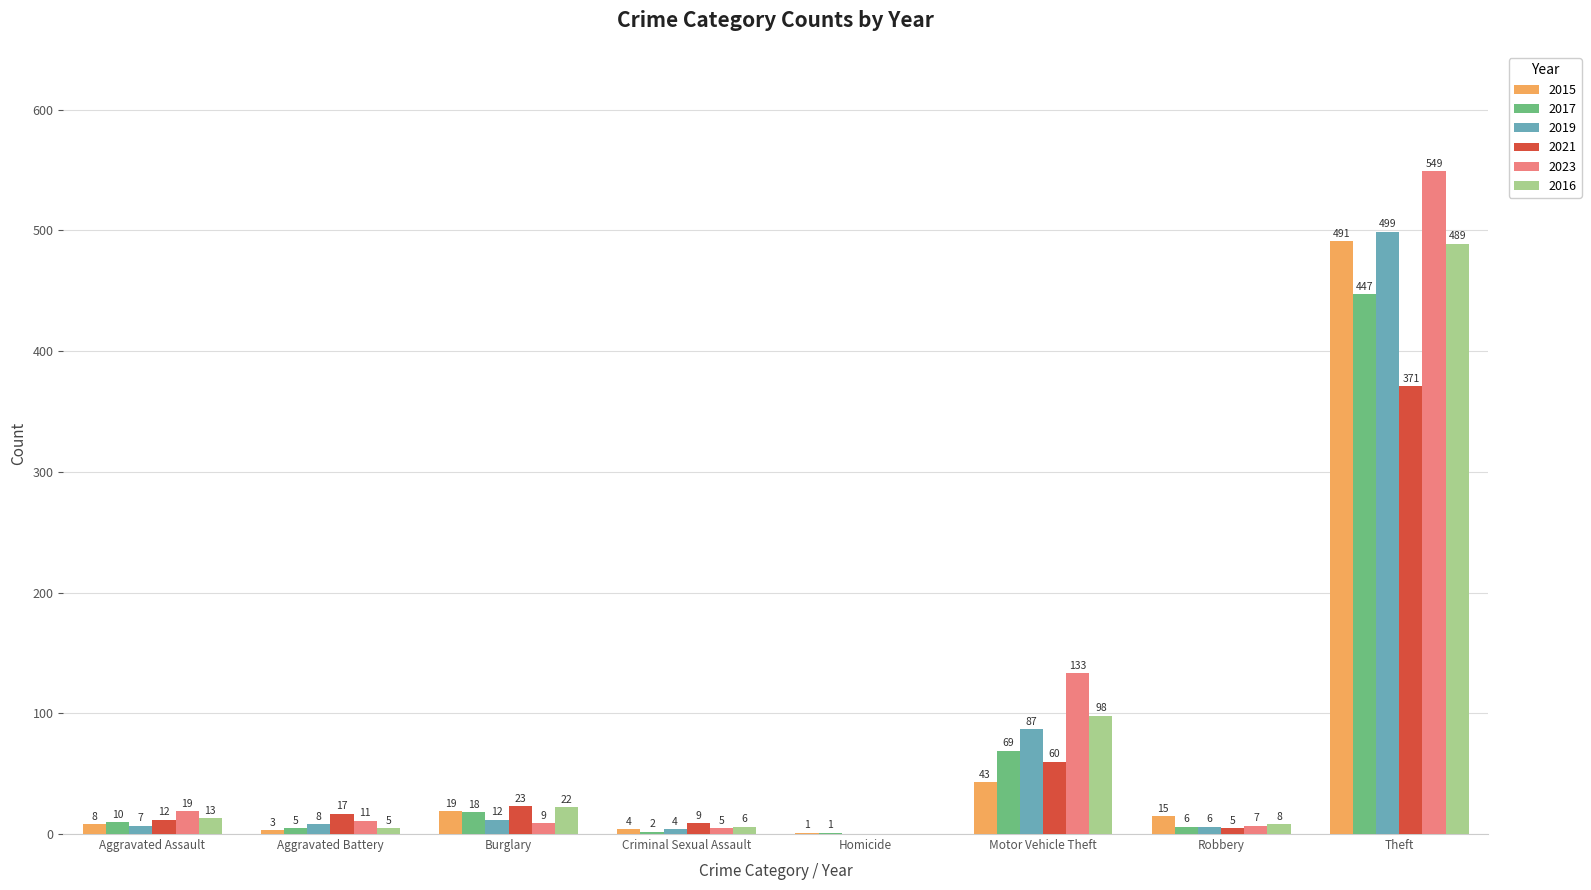

Where is 2017 nearest to the value 224?

Motor Vehicle Theft